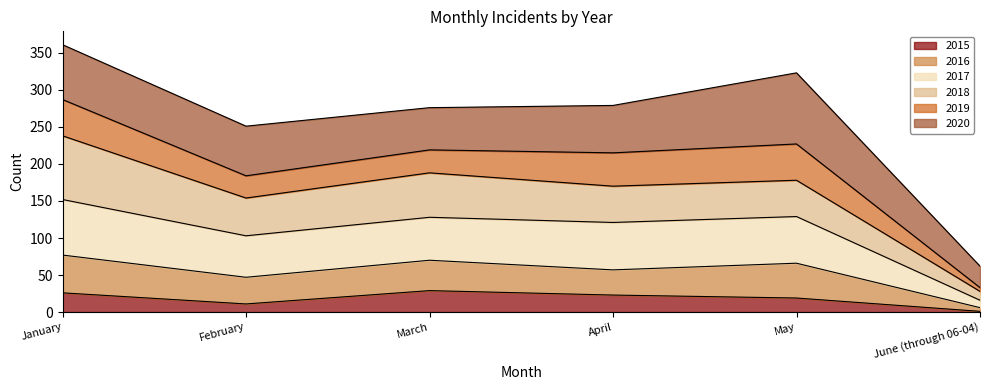

Which category has the lowest value in the 2015 series?

June (through 06-04)